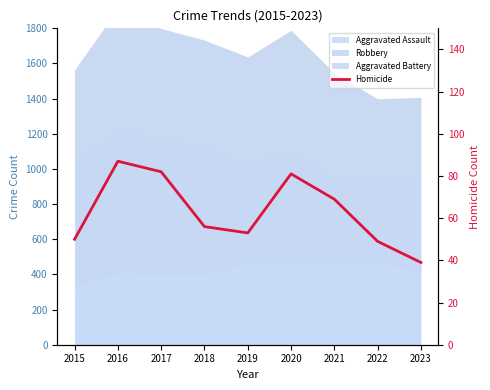

Which has a higher value, 2016 or 2018?

2016